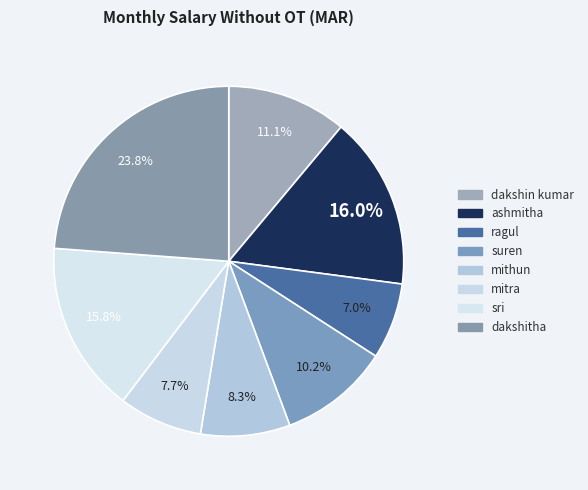

Is the sum of mitra and ashmitha greater than half?

No